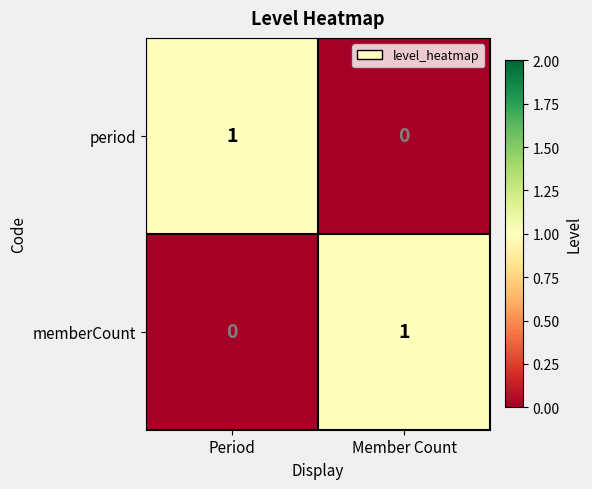

The memberCount series shows 1 at Period. True or false?

False